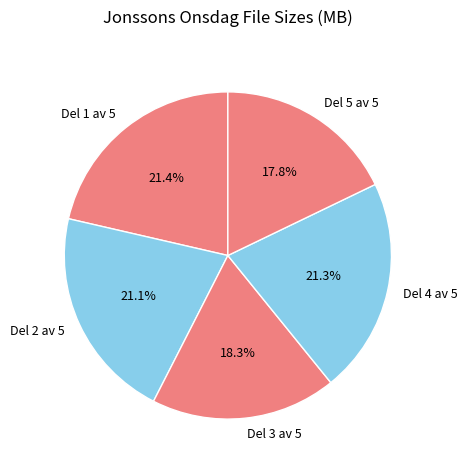

Is the sum of Del 5 av 5 and Del 3 av 5 greater than half?

No